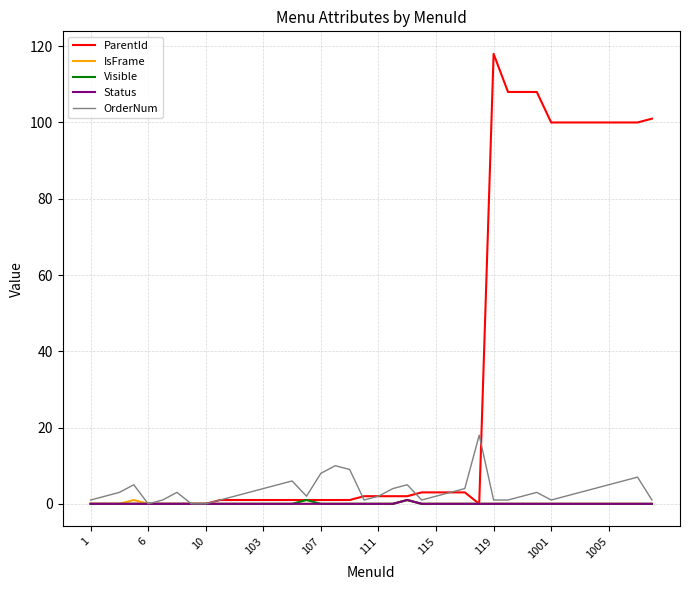

What is the greatest value displayed?

118